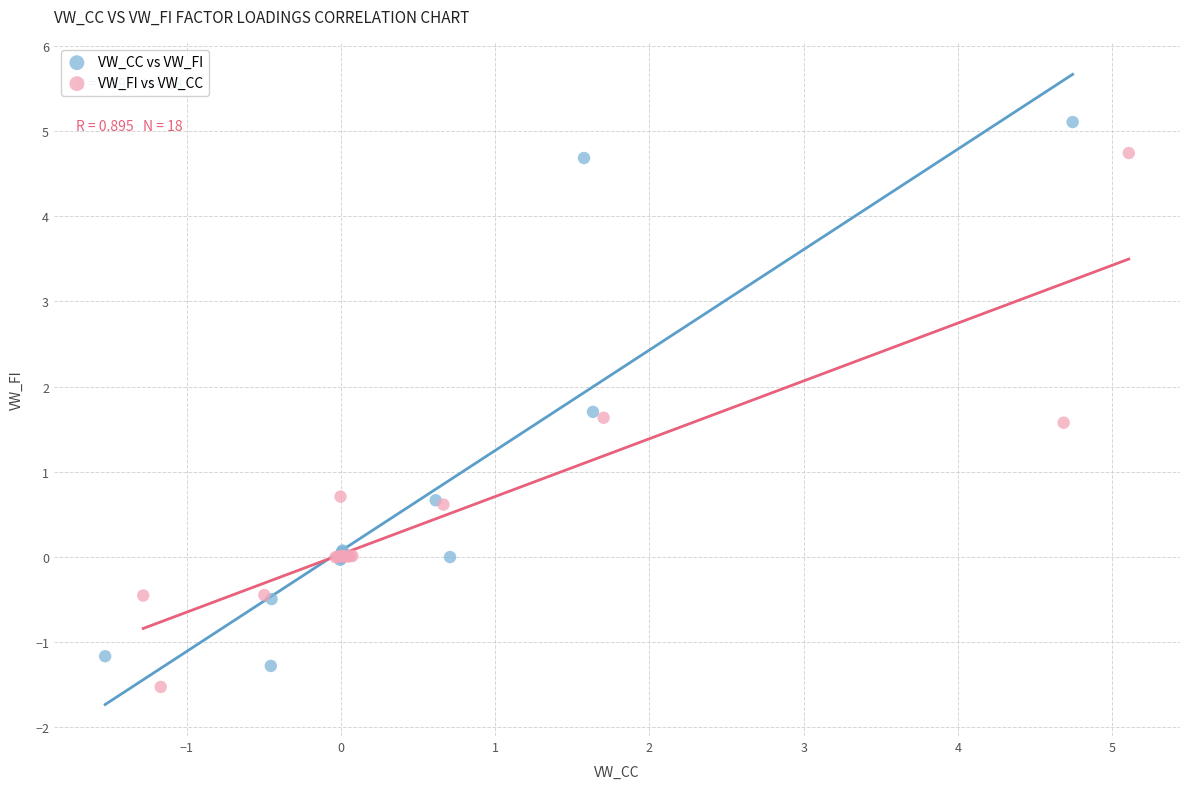

Which series has the widest spread of Y values?

VW_CC vs VW_FI